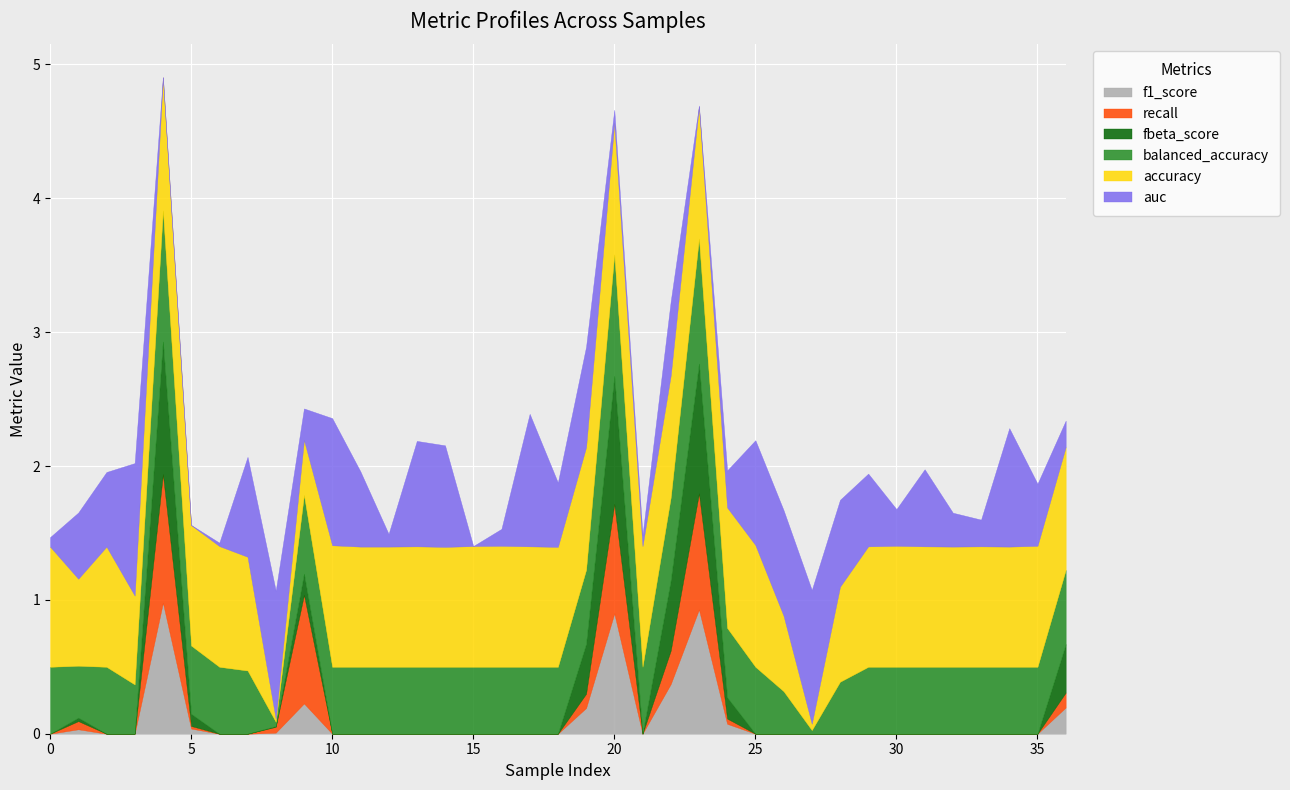

Does the chart display data point markers on the line(s)?

No